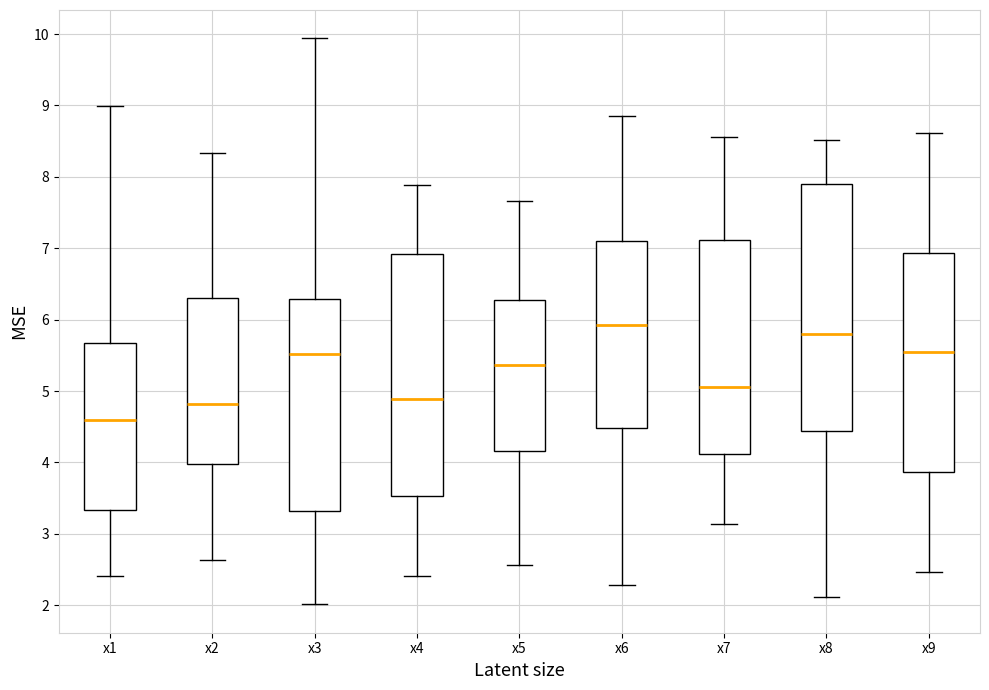

Reading left to right, transcribe this box plot: for each box, give where its median line is, the range the box spans, and where its two whiskers end, as read against the y-axis. The values are not printed on the chart, so give them approximately, as read against the axis.

x1: median 4.6, box 3.3 to 5.7, whiskers 2.4 to 9.0
x2: median 4.8, box 4.0 to 6.3, whiskers 2.6 to 8.3
x3: median 5.5, box 3.3 to 6.3, whiskers 2.0 to 9.9
x4: median 4.9, box 3.5 to 6.9, whiskers 2.4 to 7.9
x5: median 5.4, box 4.2 to 6.3, whiskers 2.6 to 7.7
x6: median 5.9, box 4.5 to 7.1, whiskers 2.3 to 8.8
x7: median 5.1, box 4.1 to 7.1, whiskers 3.1 to 8.6
x8: median 5.8, box 4.4 to 7.9, whiskers 2.1 to 8.5
x9: median 5.6, box 3.9 to 6.9, whiskers 2.5 to 8.6